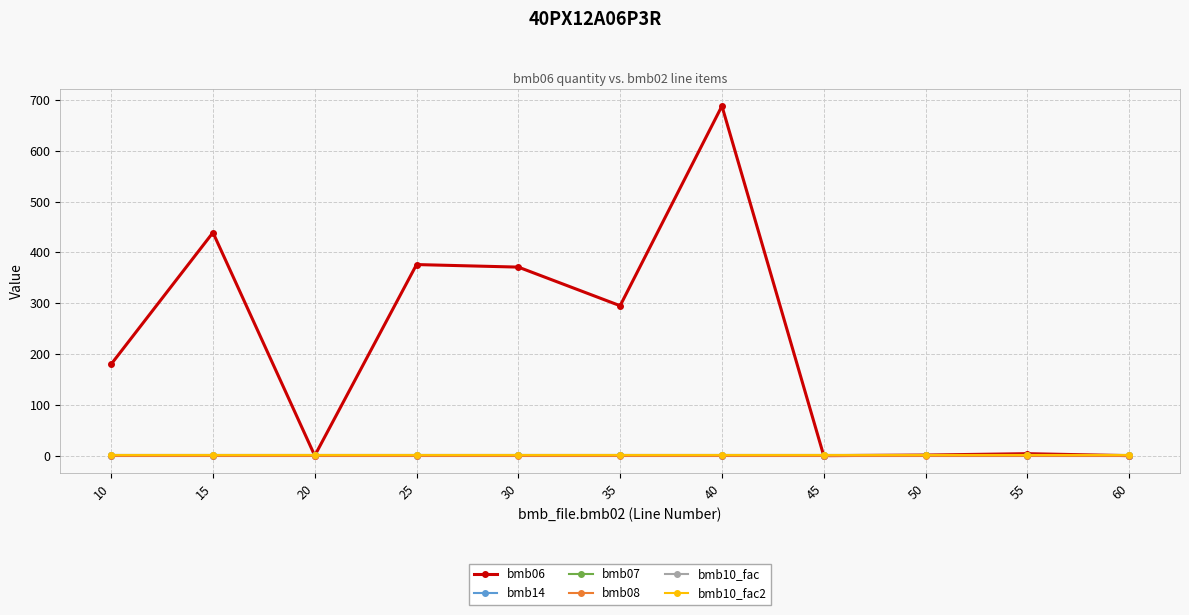

How many lines are shown in the chart?

6